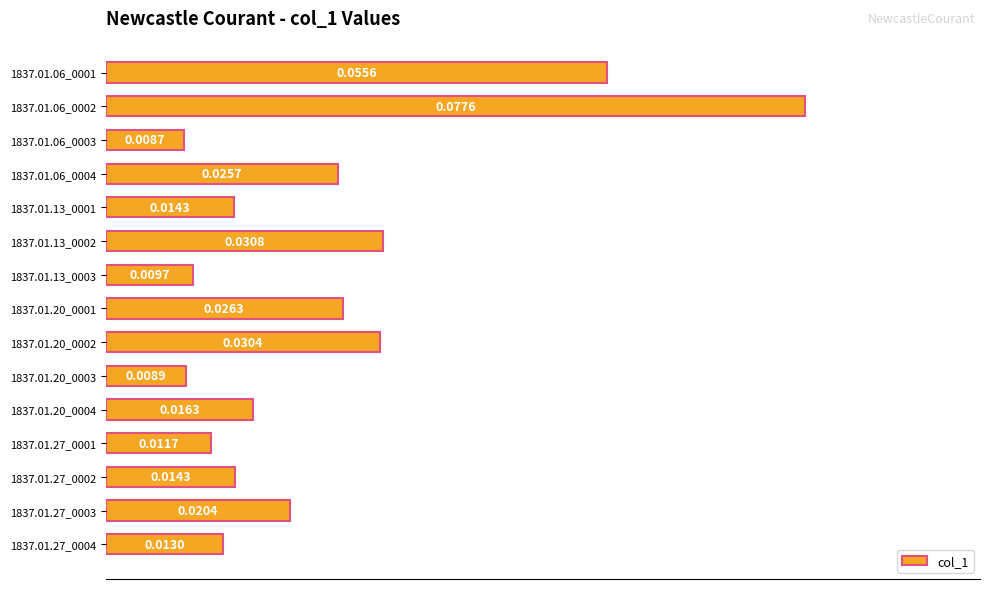

Between 1837.01.13_0002 and 1837.01.27_0002, which is larger?

1837.01.13_0002